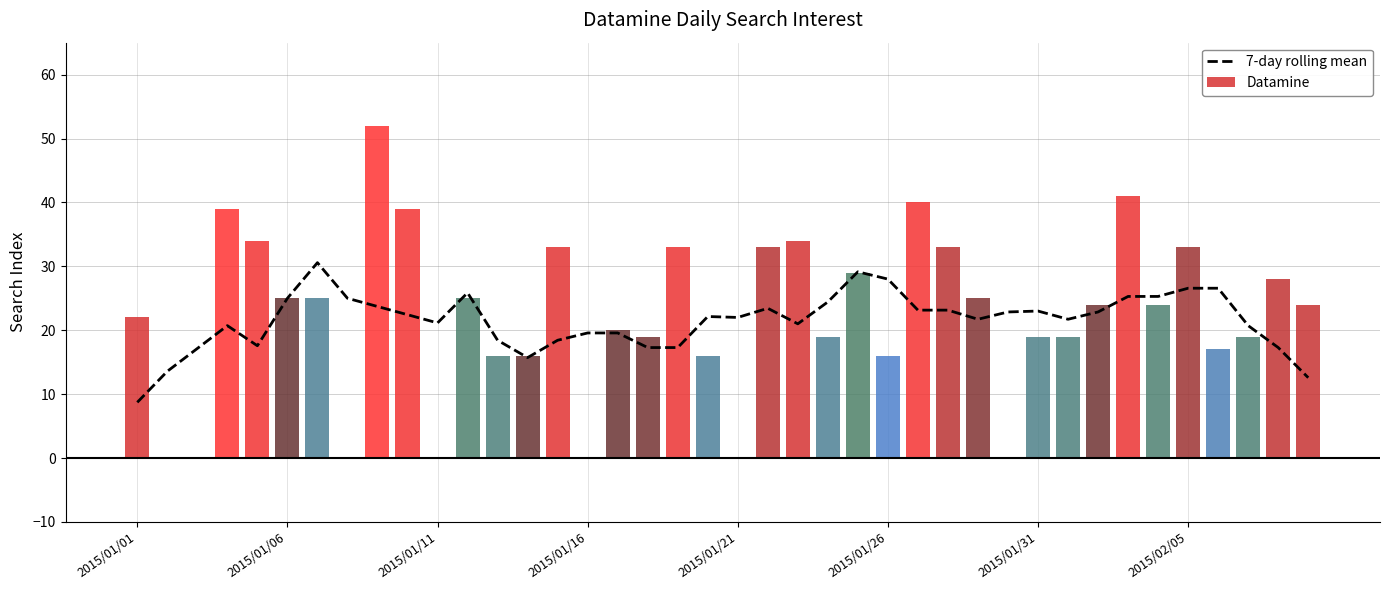

Which category has the lowest value in the 7-day rolling mean series?

2015/01/01